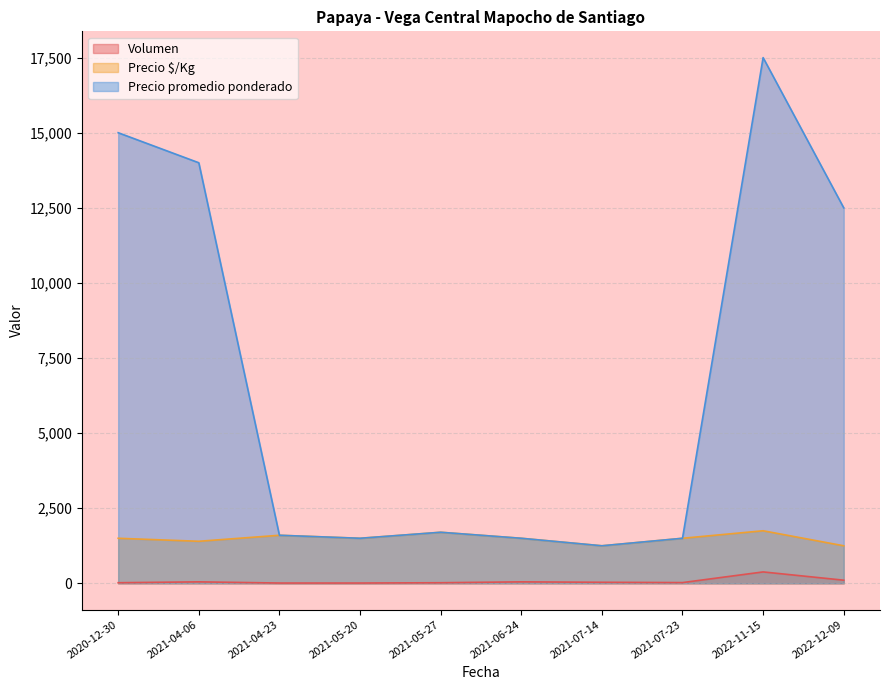

The Volumen series shows 7 at 2020-12-30. True or false?

False